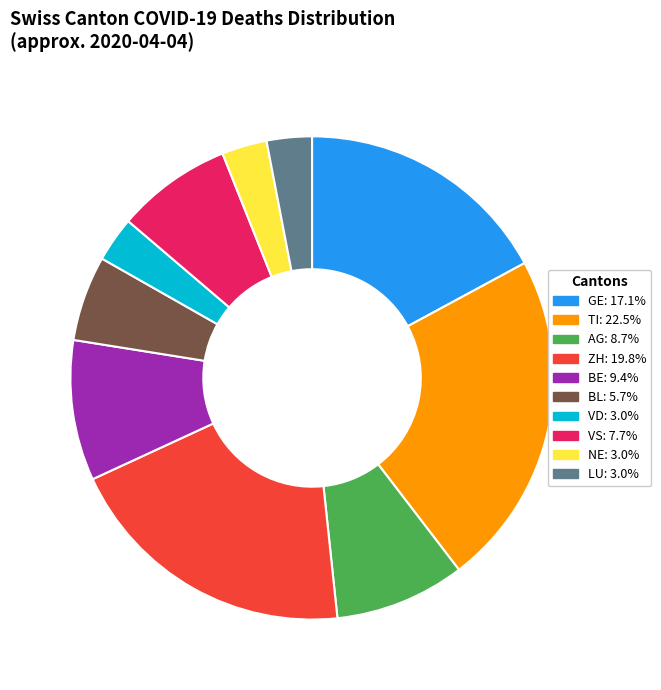

Does any single category account for the majority?

No